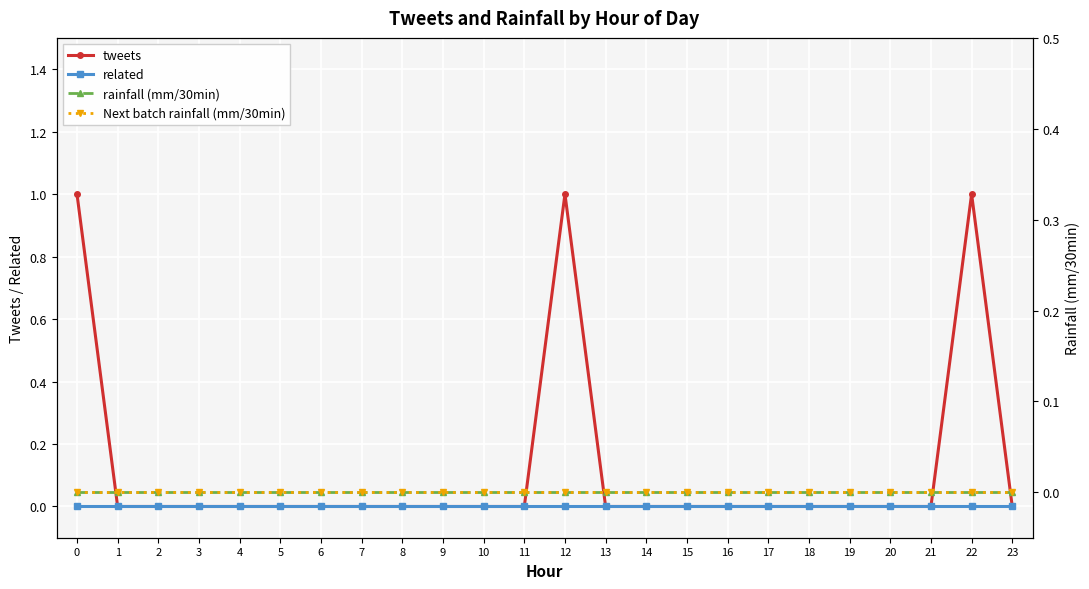

What are all the series names shown in the legend?

tweets, related, rainfall (mm/30min), Next batch rainfall (mm/30min)